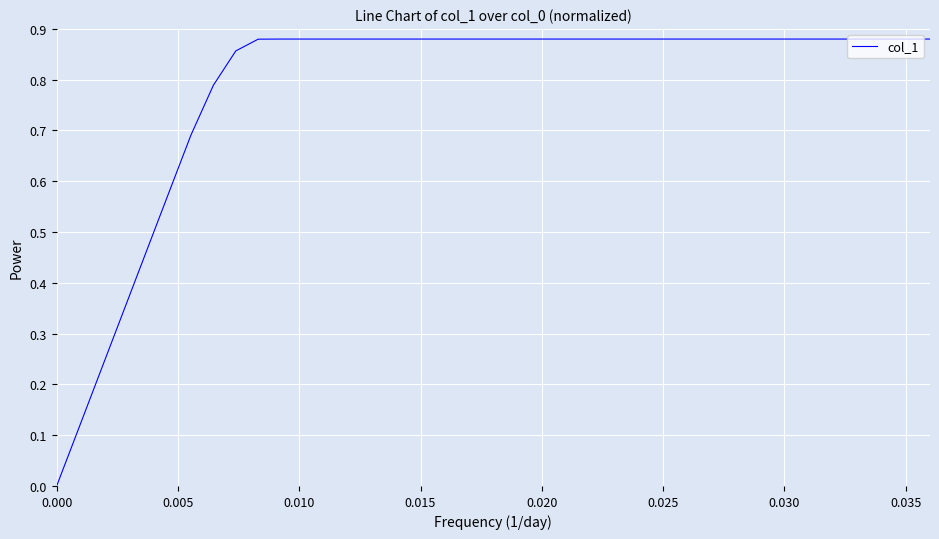

Does the chart have visible grid lines?

Yes